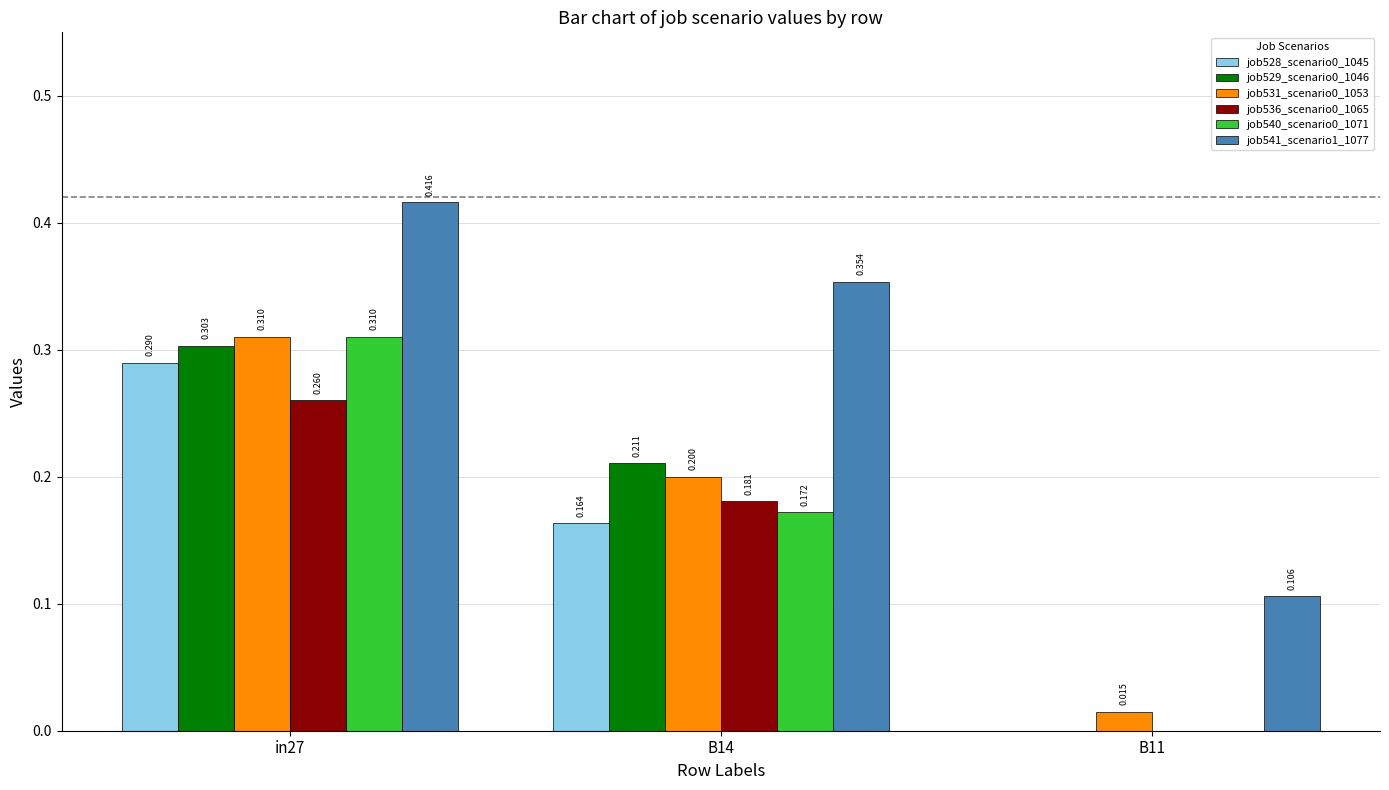

What is the highest value of the job540_scenario0_1071 series?

0.3